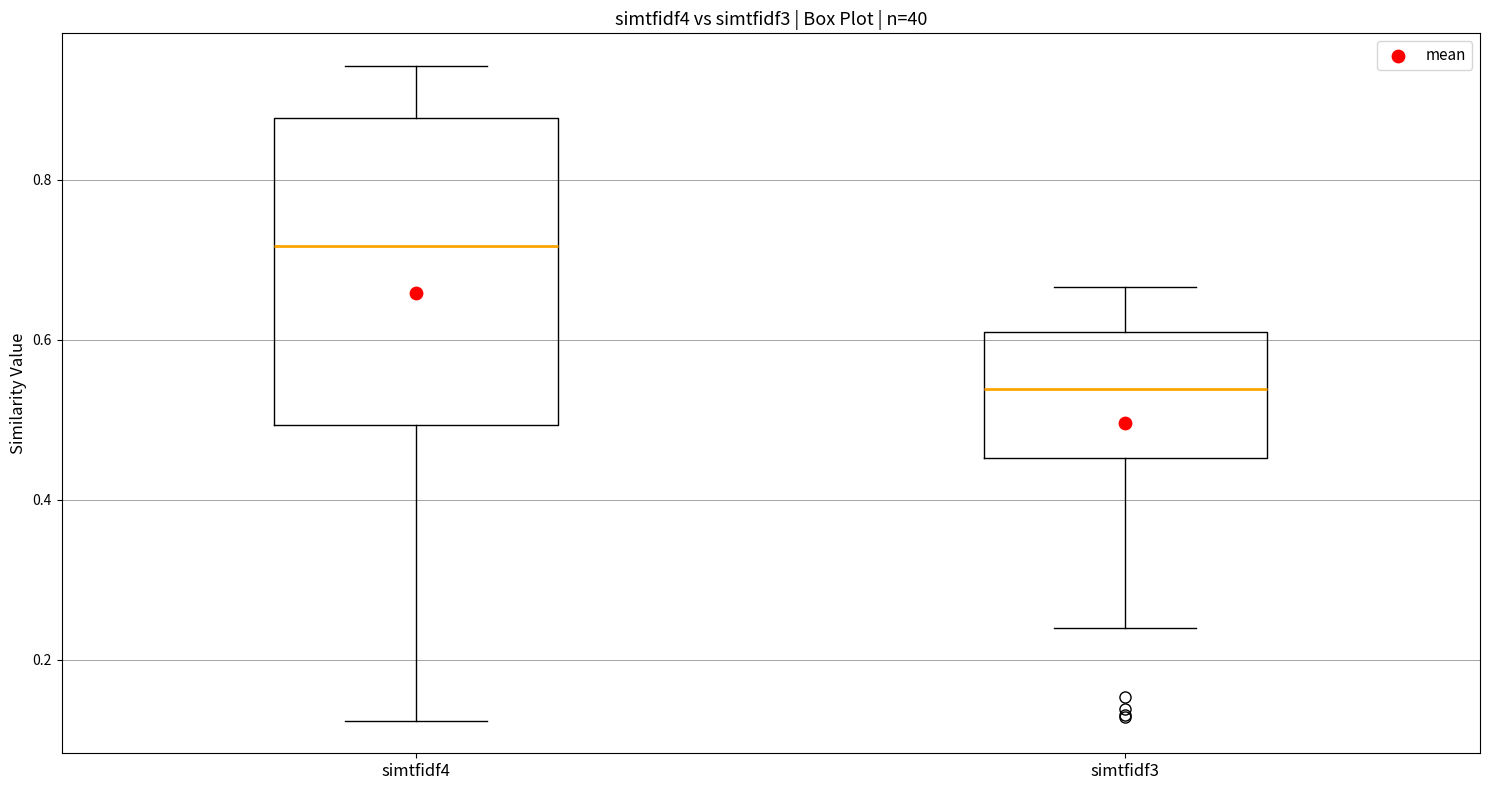

Comparing the boxes themselves (not the whiskers), which one is the tallest?

simtfidf4